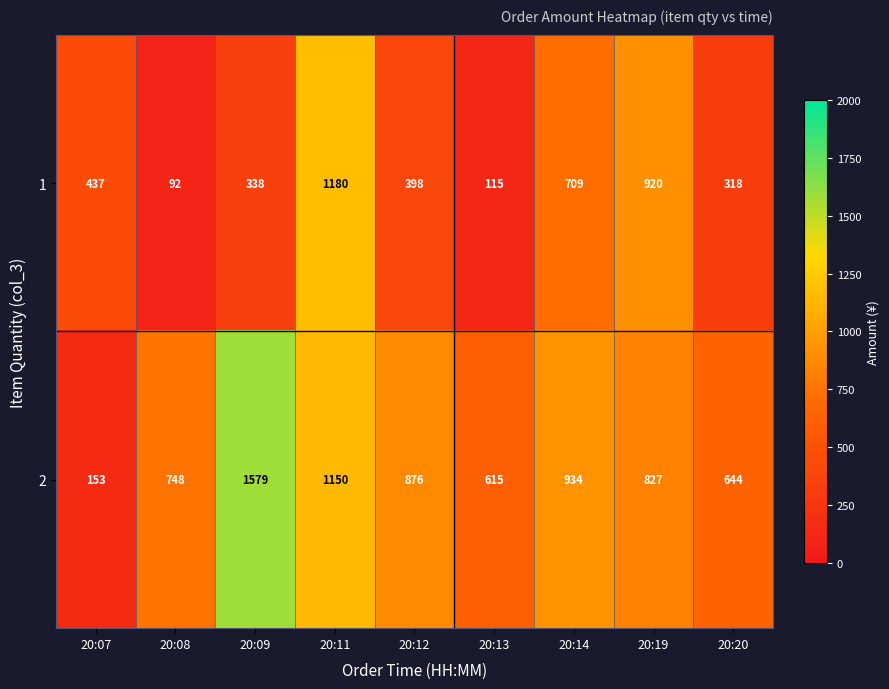

What is the difference between the highest and lowest values at 20:20?

326